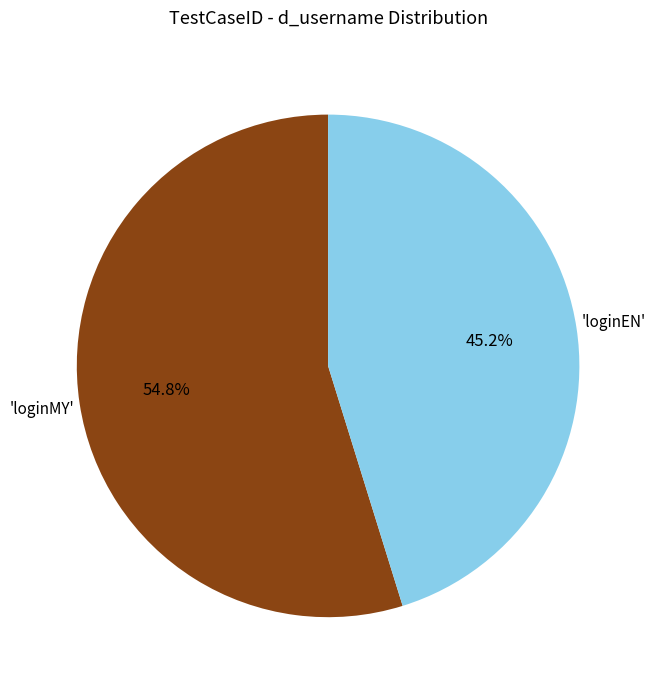

Is there any slice that represents more than half of the pie?

Yes